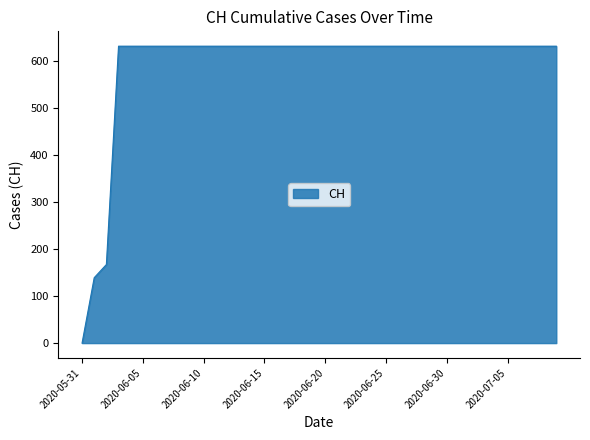

What is the maximum value shown in the chart?

631